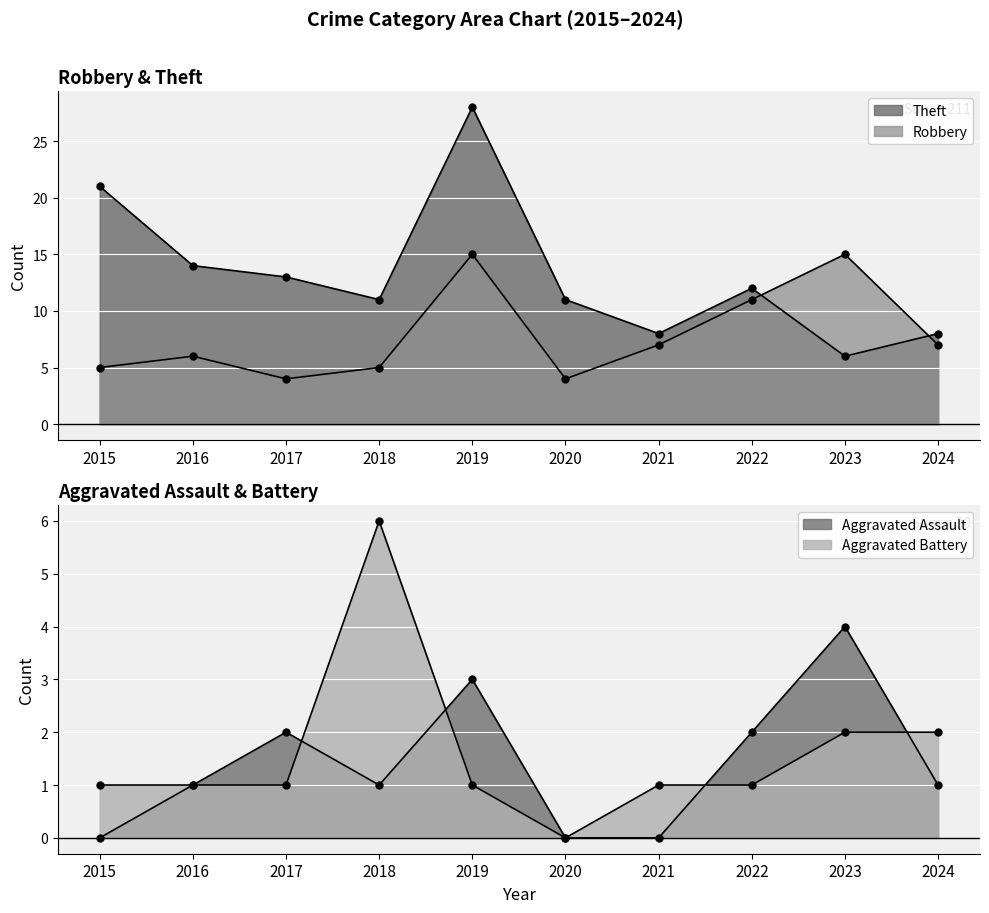

What is the difference between the Aggravated Battery values at 2023 and 2016?

1